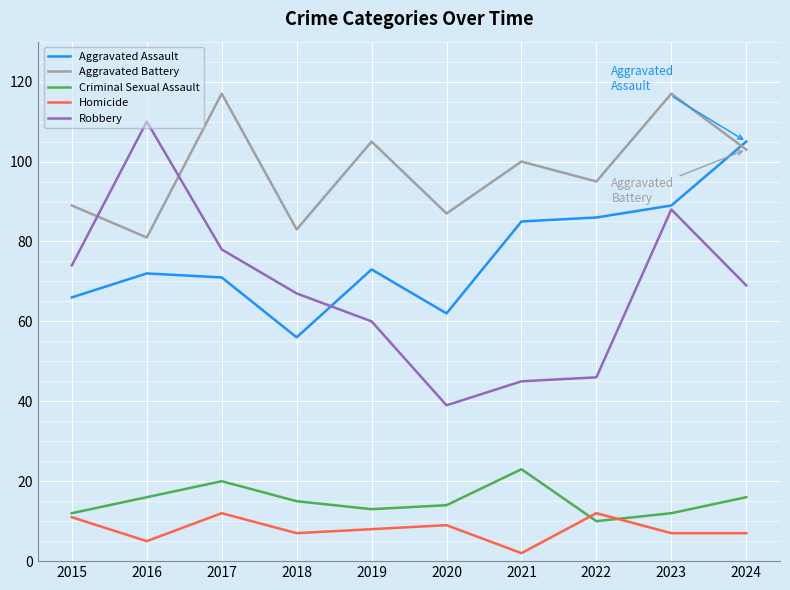

At which label does Aggravated Battery first exceed 100?

2017